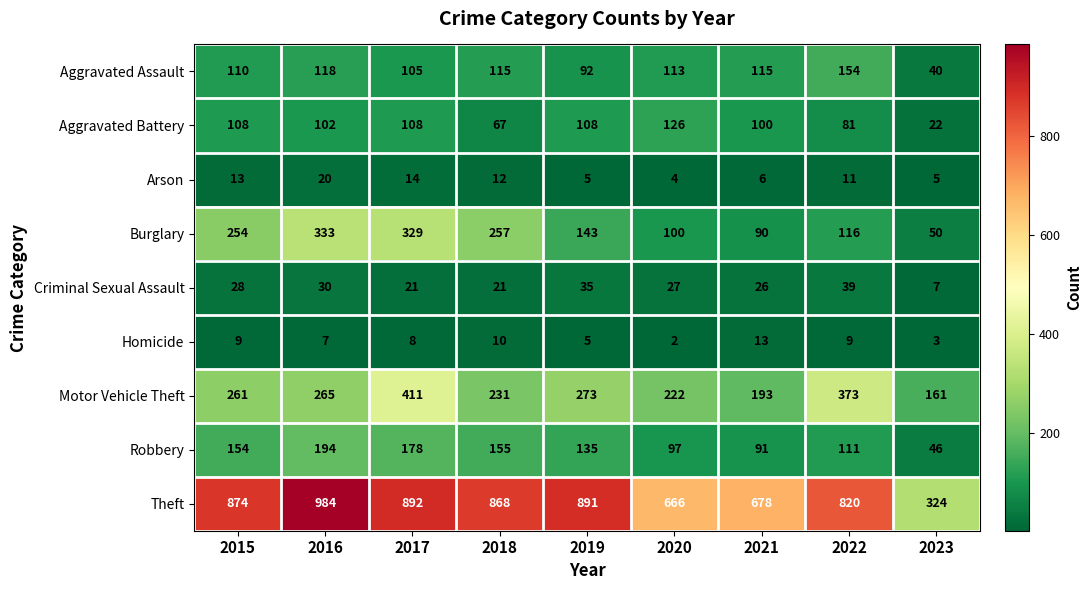

Which series changed the most between 2015 and 2019?

Burglary